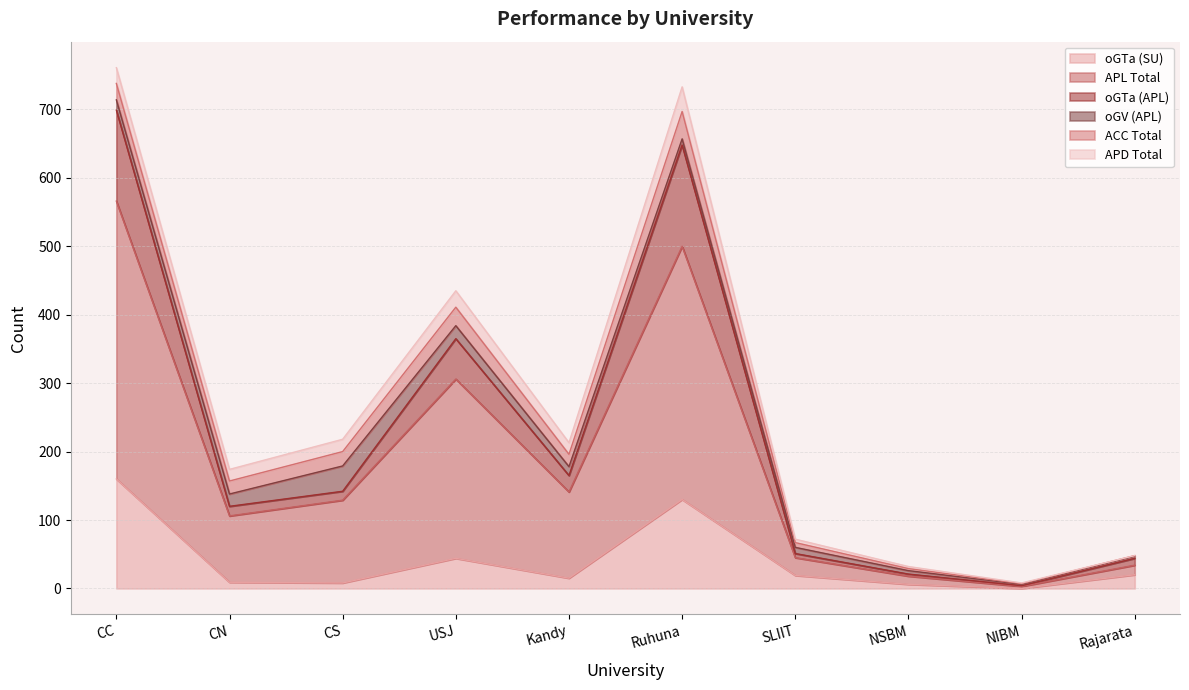

At which label does oGTa (APL) reach its minimum?

NIBM